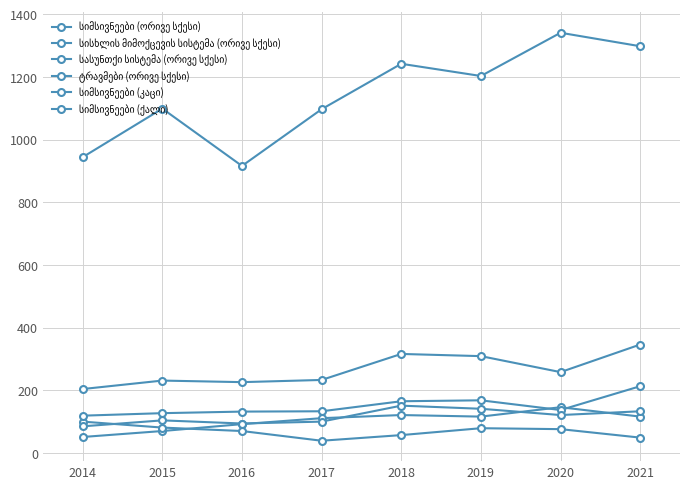

True or false: სიმსივნეები (ორივე სქესი) and სისხლის მიმოქცევის სისტემა (ორივე სქესი) intersect in this chart.

False